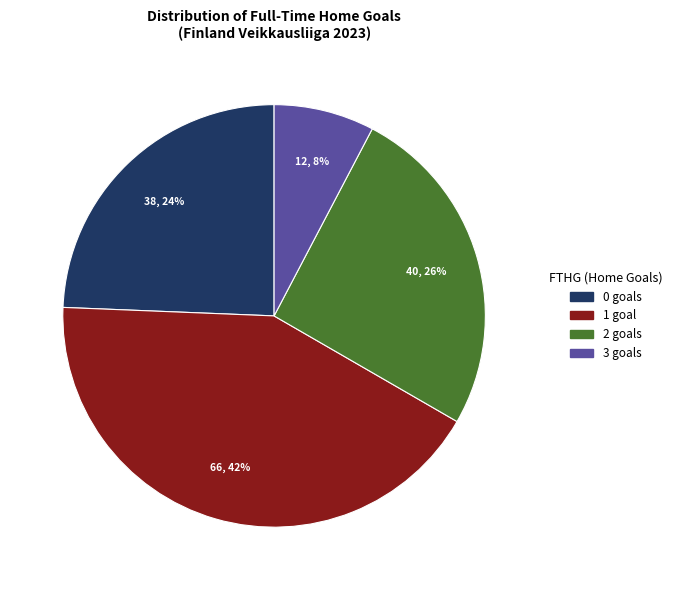

Does any single category account for the majority?

No